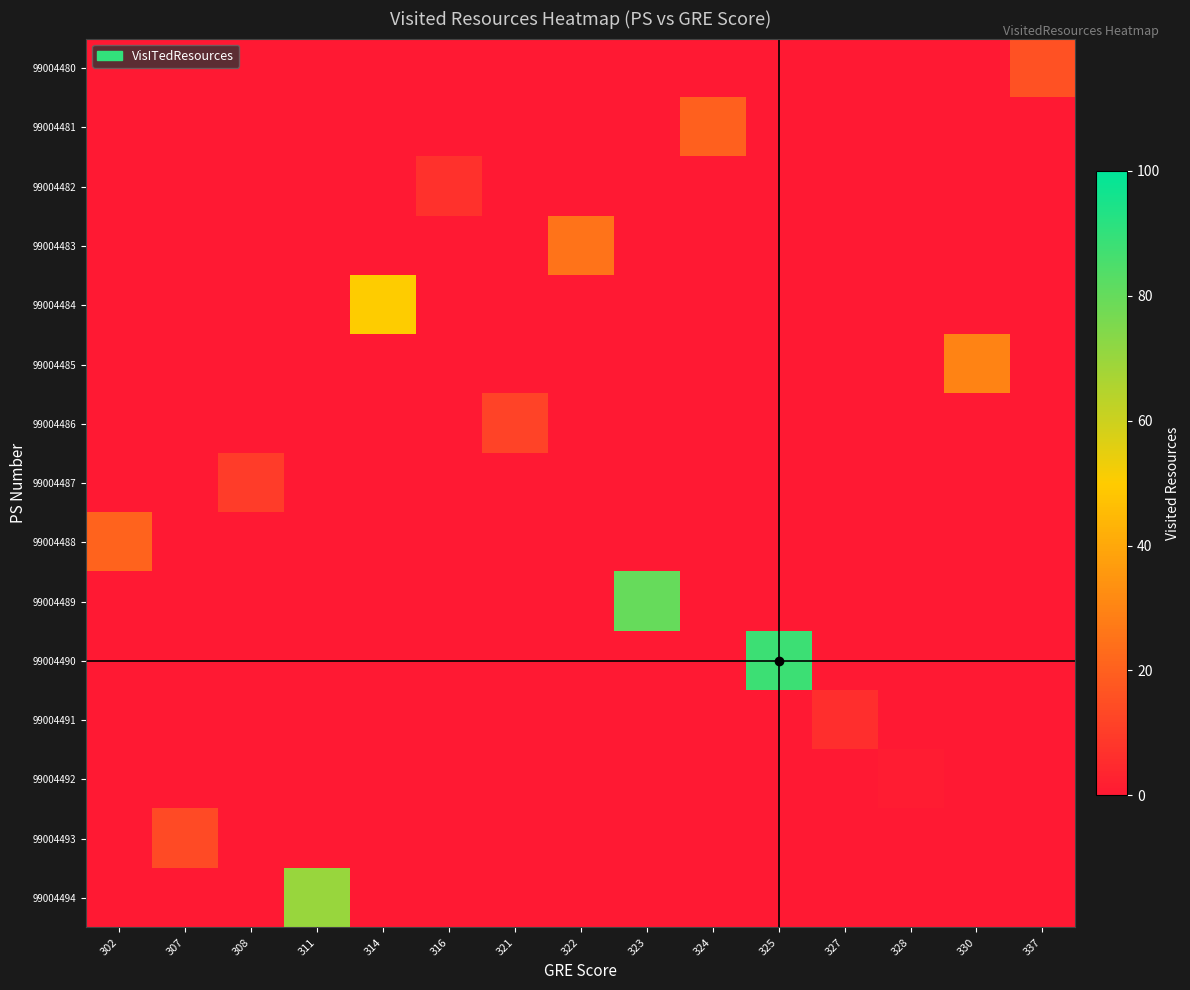

What is the greatest value displayed?

88